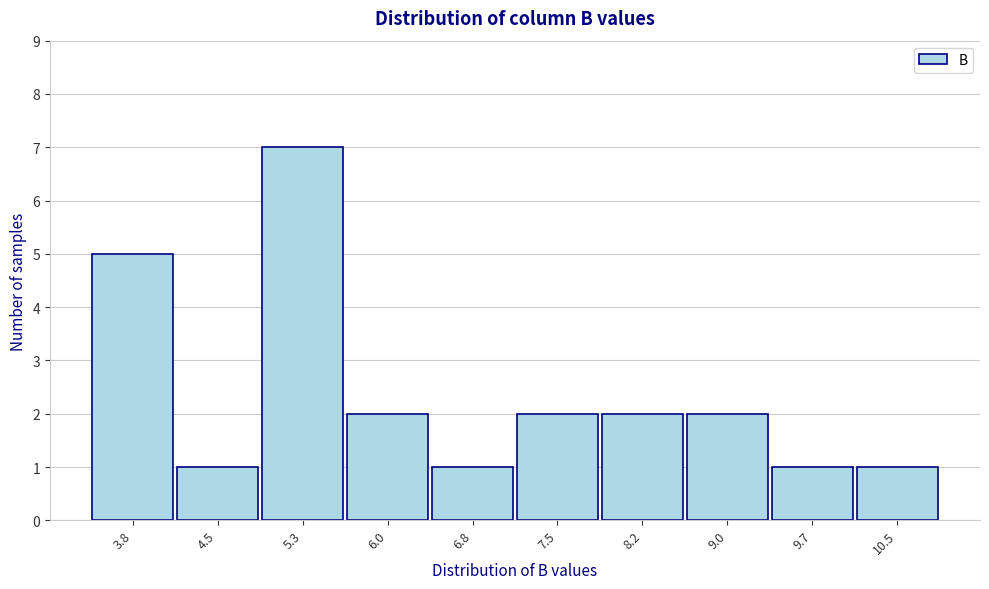

Reading left to right, what are all the values shown in this chart?

5	1	7	2	1	2	2	2	1	1